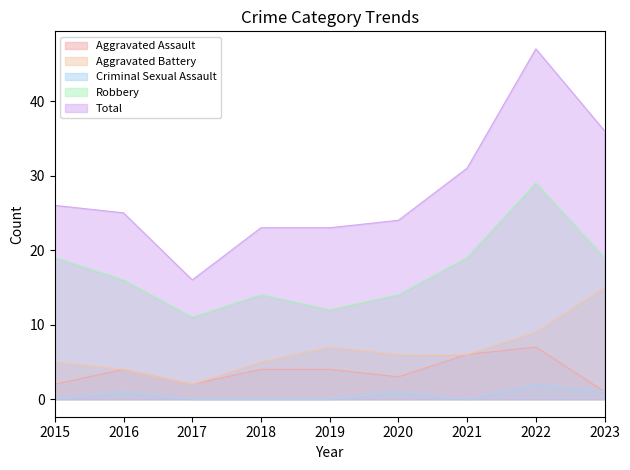

What value does the Aggravated Assault series have at 2018?

4